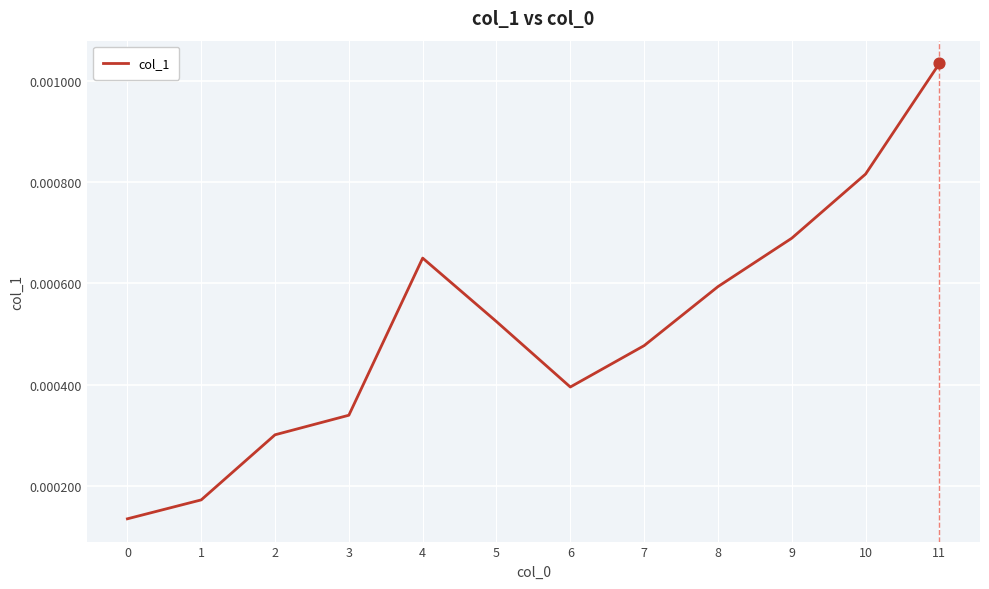

Between 8 and 10, which is larger?

10